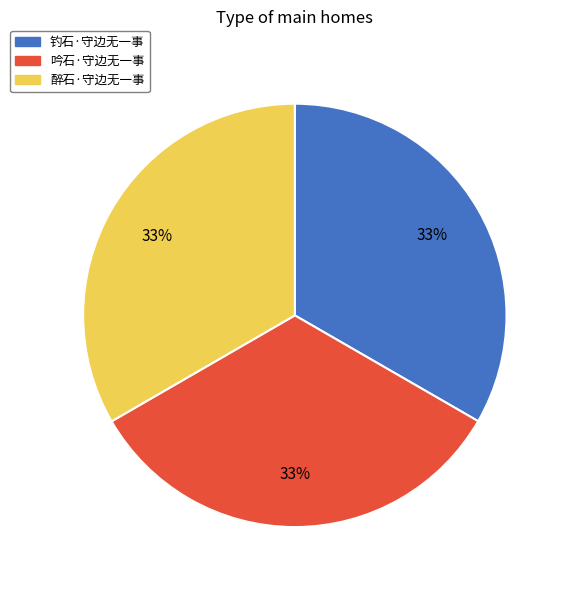

Is the sum of 醉石·守边无一事 and 吟石·守边无一事 greater than half?

Yes